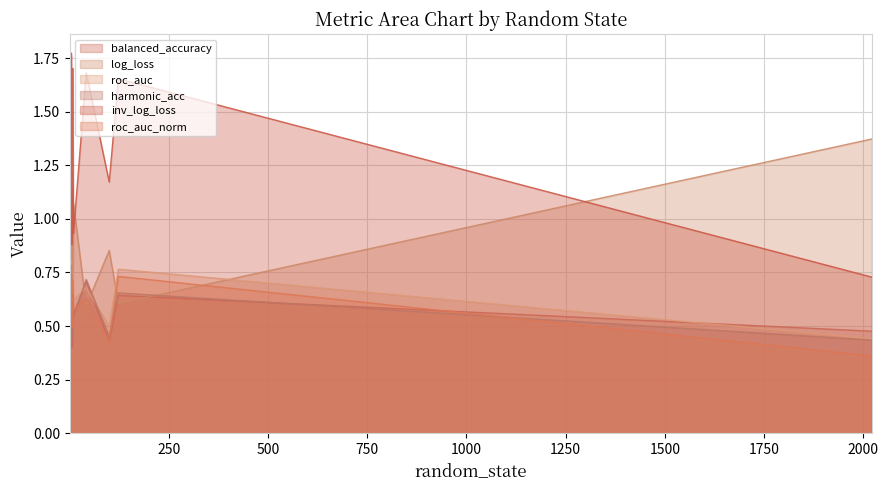

At which category does inv_log_loss reach its first local peak?

4